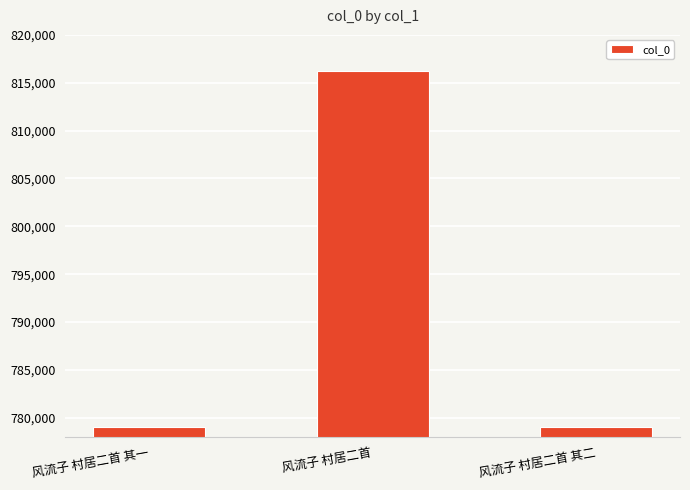

The value at 风流子 村居二首 其二 is 779046. True or false?

True